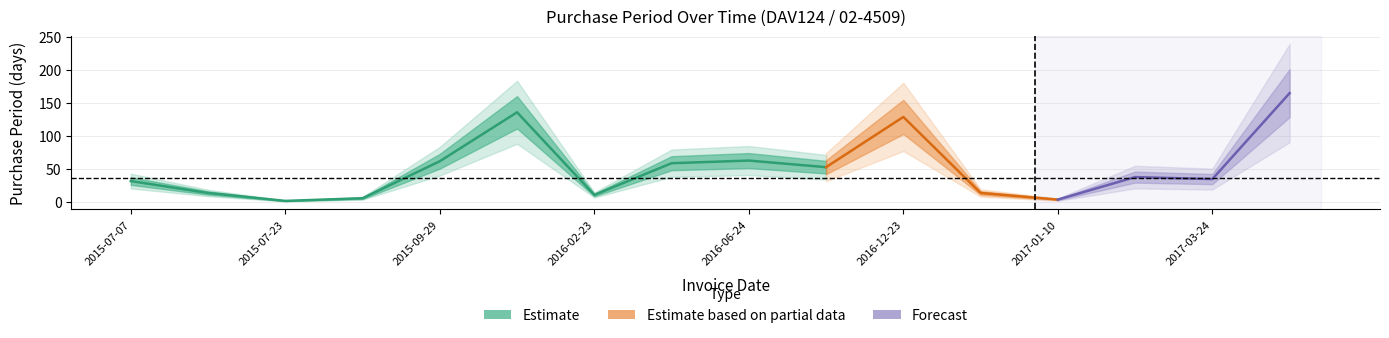

Rank the categories by value from highest to lowest.

2017-09-05, 2016-02-12, 2016-12-23, 2016-06-24, 2015-09-29, 2016-04-22, 2016-08-16, 2017-02-17, 2017-03-24, 2015-07-07, 2015-07-21, 2017-01-06, 2016-02-23, 2015-07-29, 2017-01-10, 2015-07-23